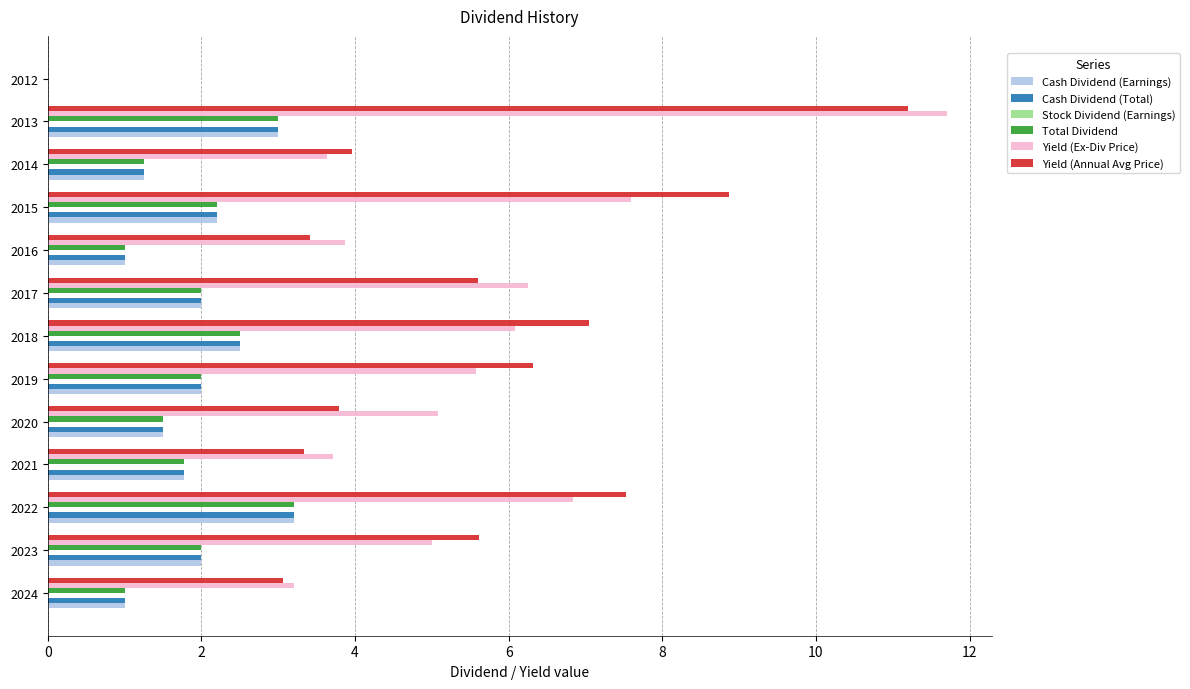

What is the greatest value displayed?

11.7